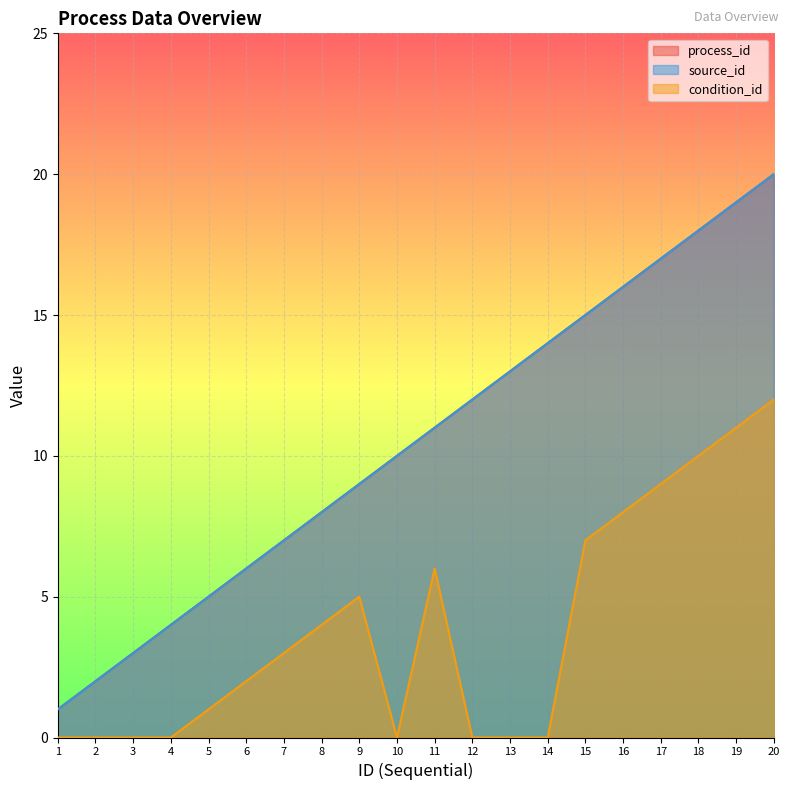

Which has a higher value, 5 or 1?

5